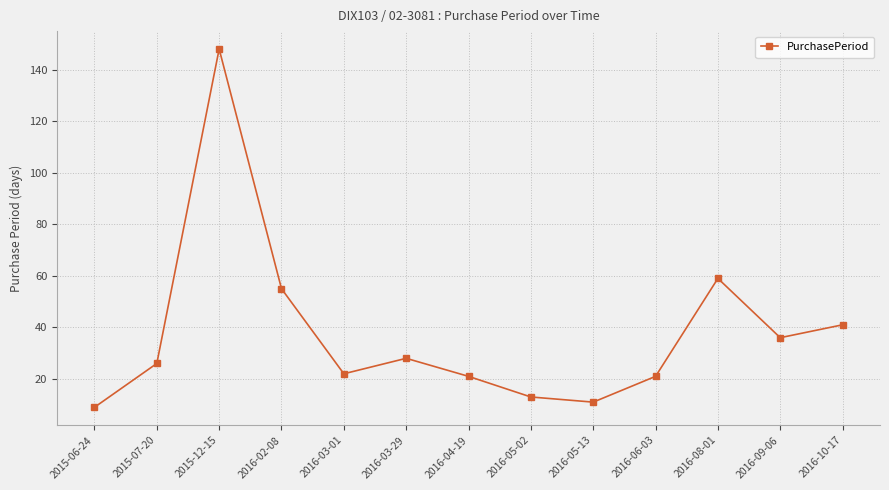

What is the difference between the second highest and second lowest values?

48